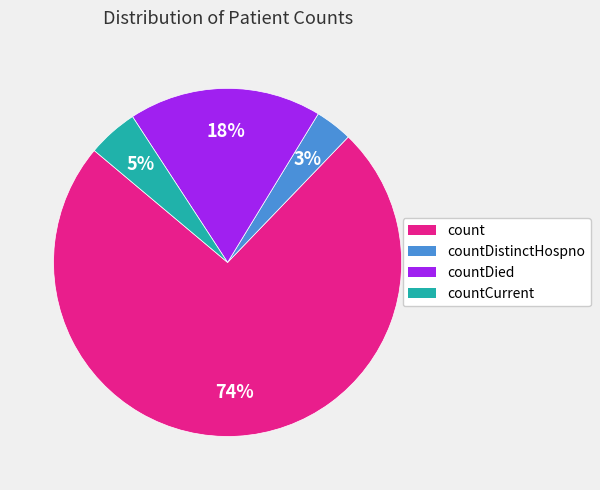

To the nearest percent, what percentage of the pie is countCurrent?

5%